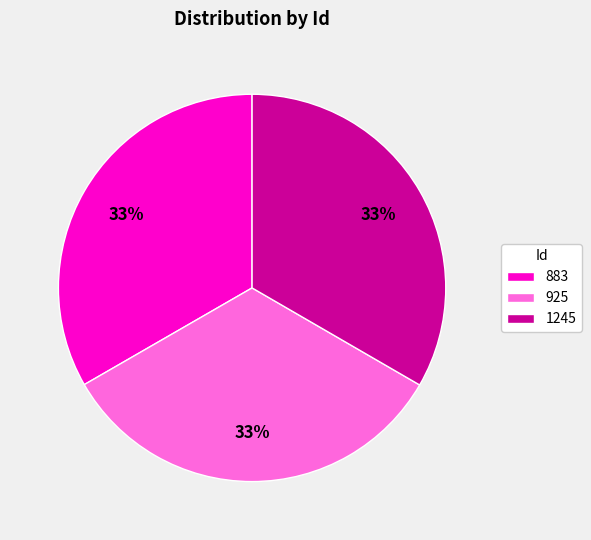

To the nearest percent, what percentage of the pie is 925?

33%